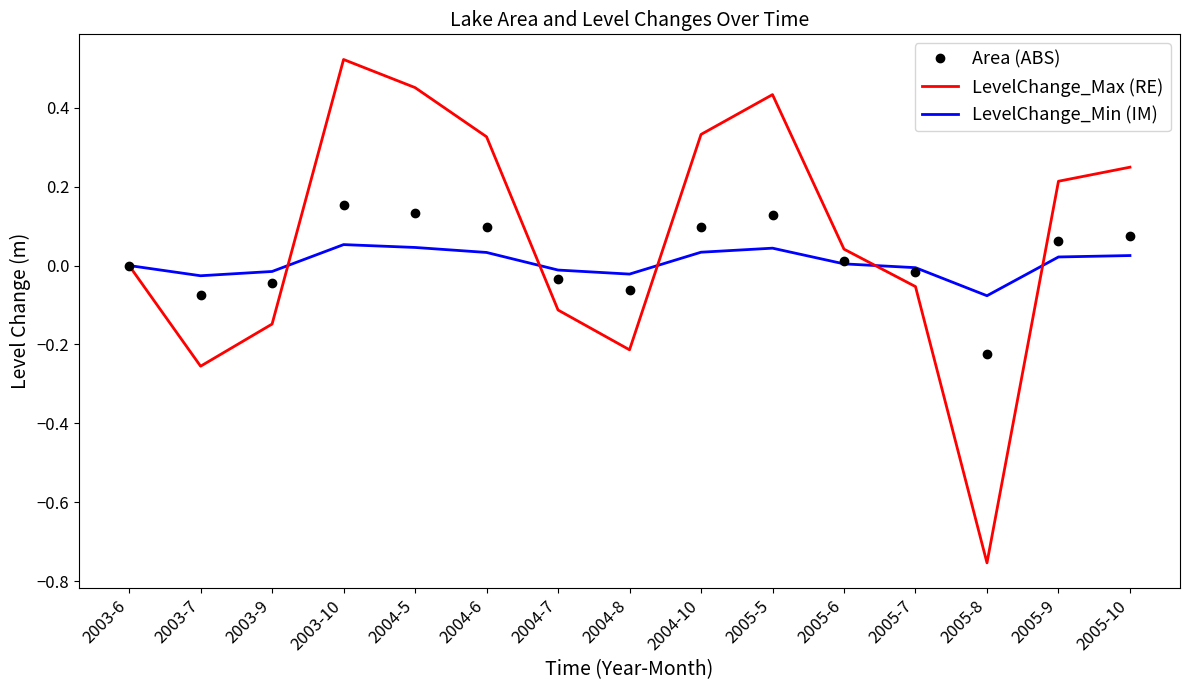

At which label does Area (ABS) reach its peak?

2003-10